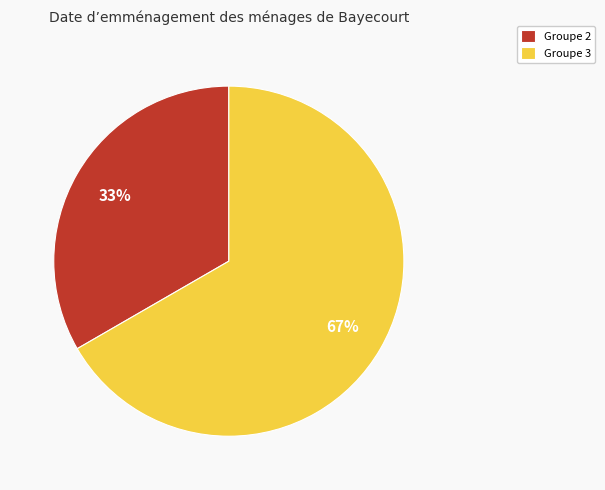

Is there any slice that represents more than half of the pie?

Yes